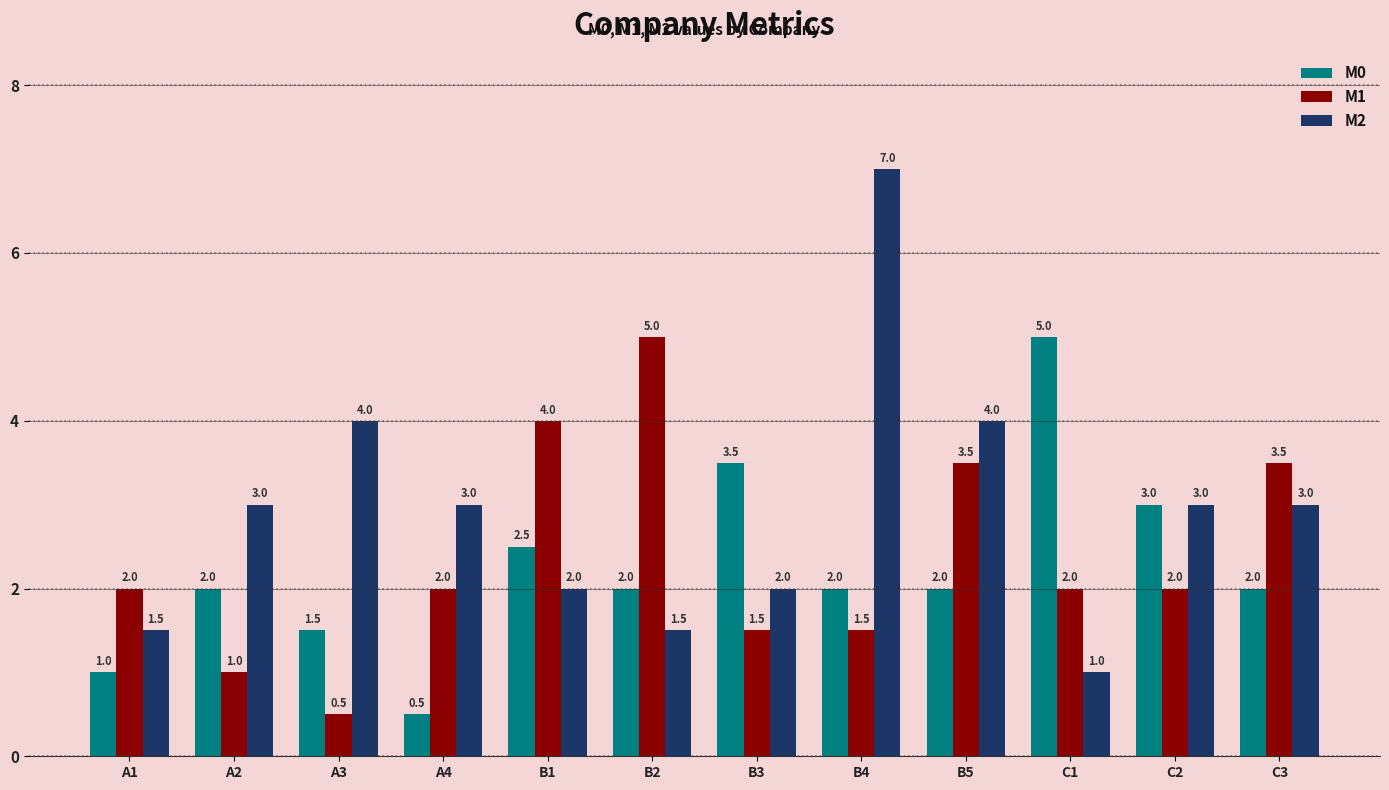

What are all the series names shown in the legend?

M0, M1, M2